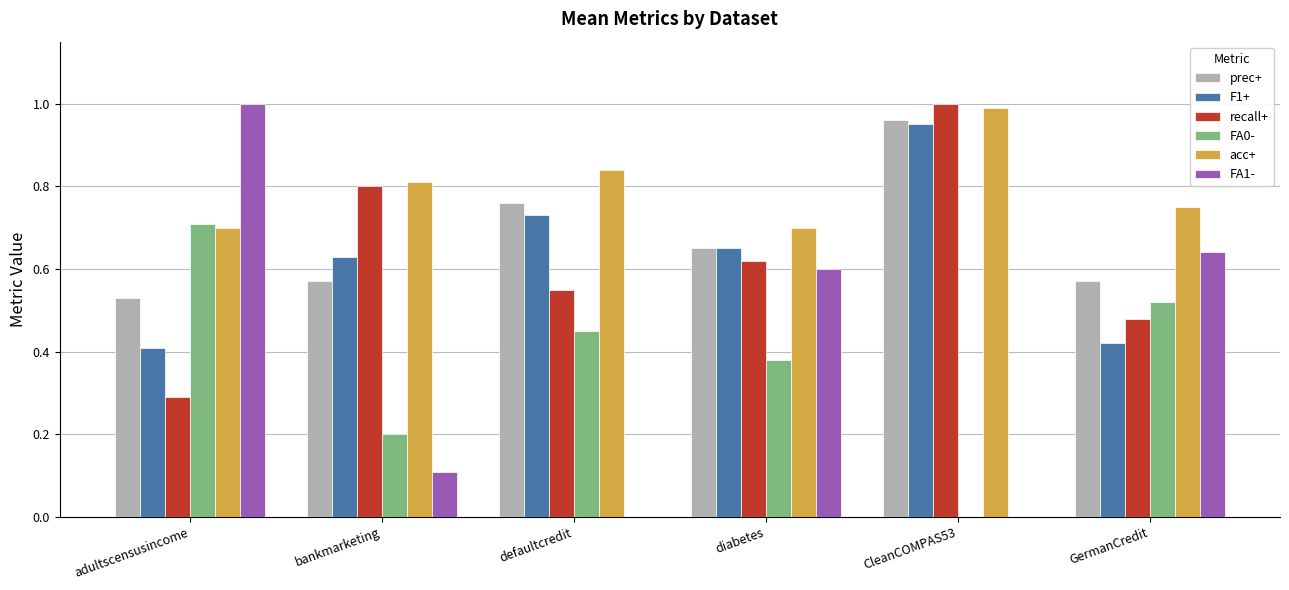

Is the value of FA1- at diabetes greater than the value of F1+ at diabetes?

No